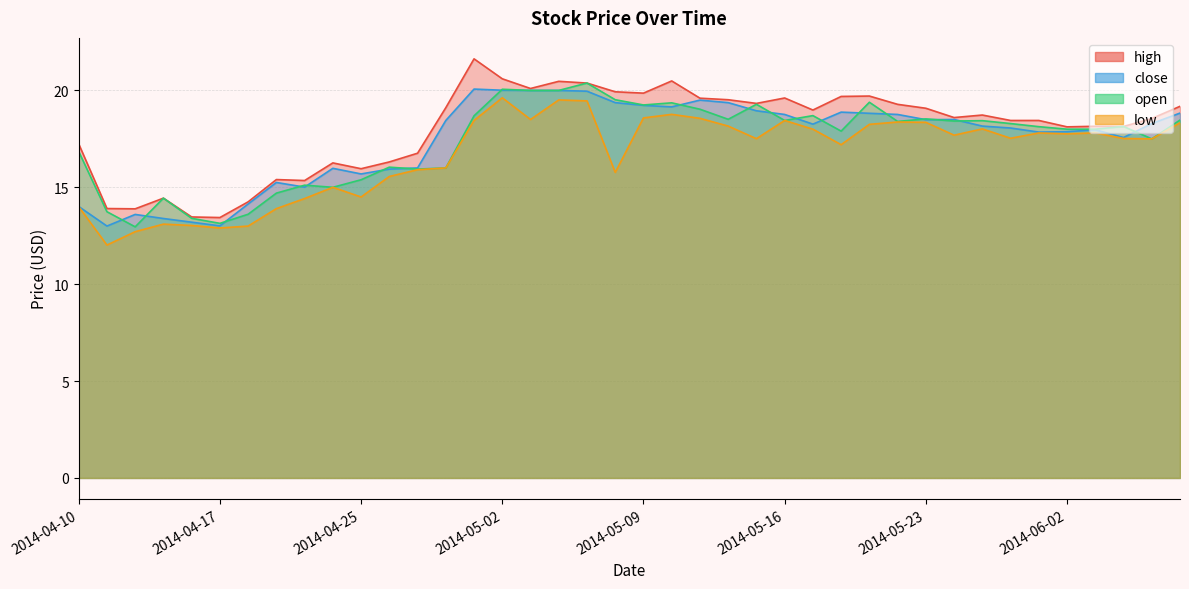

Reading left to right, what are all the values shown in this chart?

close: 14.0	13.0	13.6	13.4	13.2	13.0	14.1	15.2	15.0	16.0	15.7	15.9	16.0	18.5	20.1	20.0	20.0	20.0	20.0	19.4	19.2	19.1	19.5	19.4	19.0	18.8	18.3	18.9	18.8	18.8	18.5	18.5	18.2	18.1	17.9	17.9	18.0	17.6	18.3	18.8
open: 16.9	13.7	13.0	14.4	13.4	13.1	13.6	14.7	15.1	15.0	15.4	16.0	15.9	16.0	18.7	20.1	20.0	20.0	20.4	19.5	19.2	19.4	19.0	18.5	19.3	18.5	18.7	17.9	19.4	18.4	18.5	18.4	18.4	18.3	18.1	18.0	18.0	18.1	17.5	18.5
high: 17.2	13.9	13.9	14.4	13.5	13.4	14.2	15.4	15.3	16.3	16.0	16.3	16.8	19.1	21.6	20.6	20.1	20.5	20.4	19.9	19.9	20.5	19.6	19.5	19.3	19.6	19.0	19.7	19.7	19.3	19.1	18.6	18.7	18.5	18.5	18.1	18.1	18.1	18.5	19.2
low: 14.0	12.0	12.7	13.1	13.0	12.9	13.0	13.9	14.4	15.0	14.5	15.6	15.9	16.0	18.5	19.6	18.5	19.5	19.5	15.8	18.6	18.8	18.6	18.2	17.5	18.5	18.0	17.2	18.2	18.4	18.4	17.7	18.0	17.5	17.8	17.8	17.8	17.5	17.5	18.3